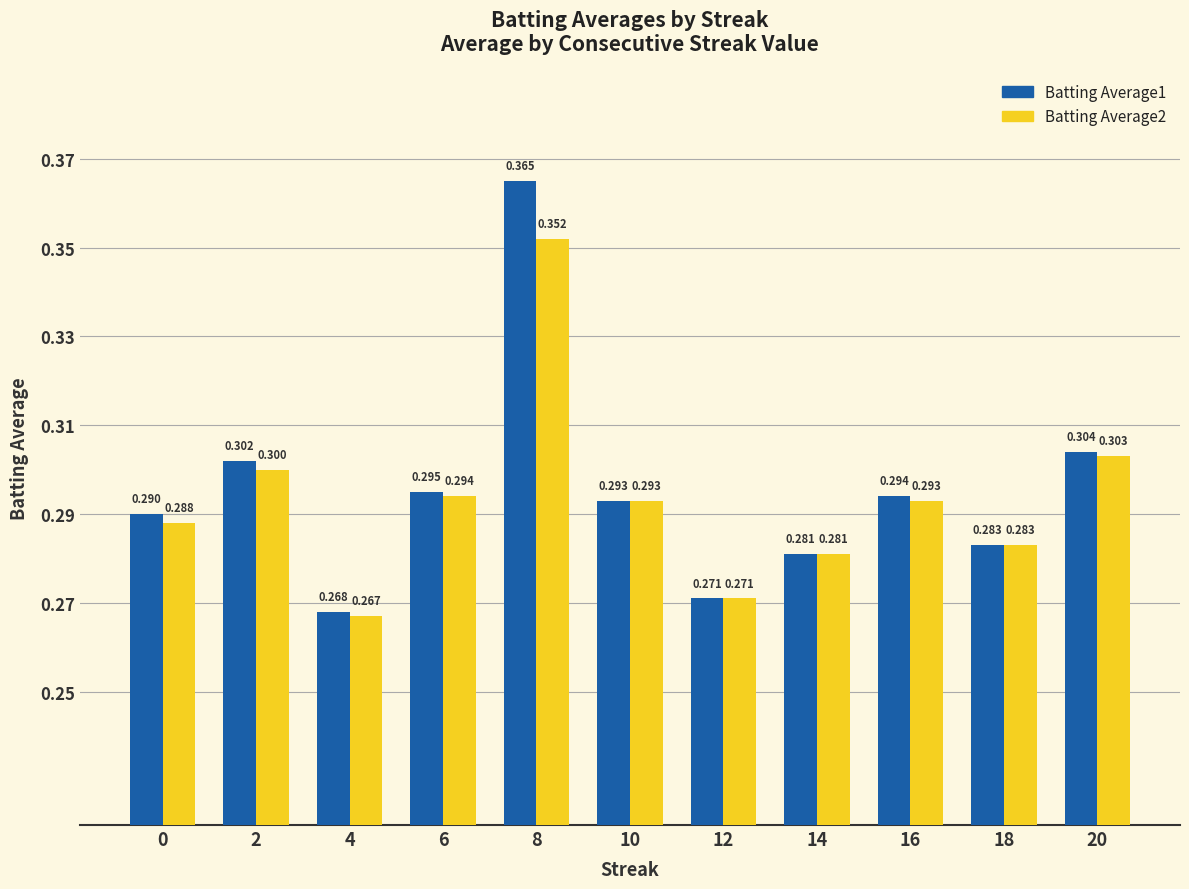

The Batting Average1 series shows 0.5 at 2. True or false?

False